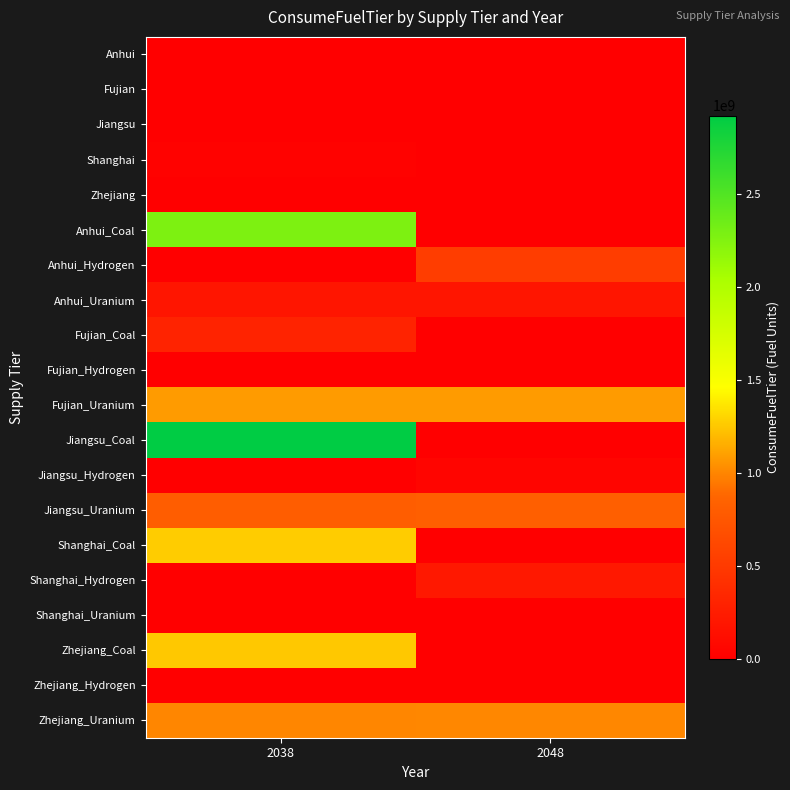

Which series has the widest spread of values?

Jiangsu_Coal